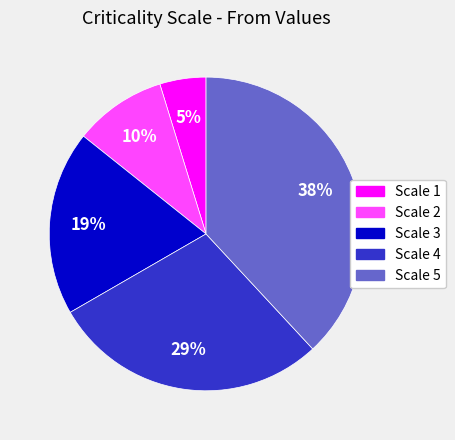

To the nearest percent, what is the difference between the largest and smallest slice percentages?

33%